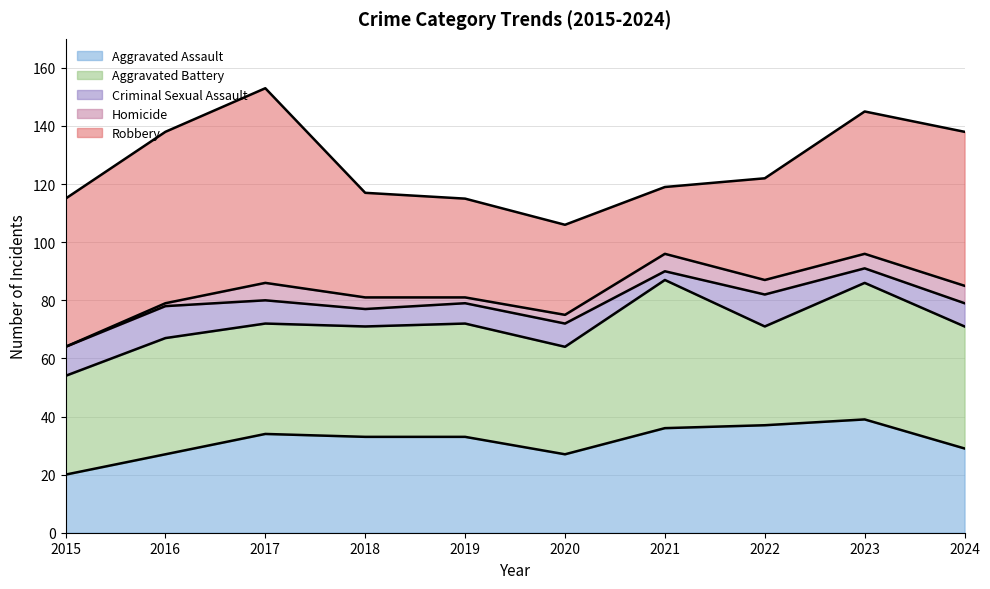

Does the chart have visible grid lines?

Yes